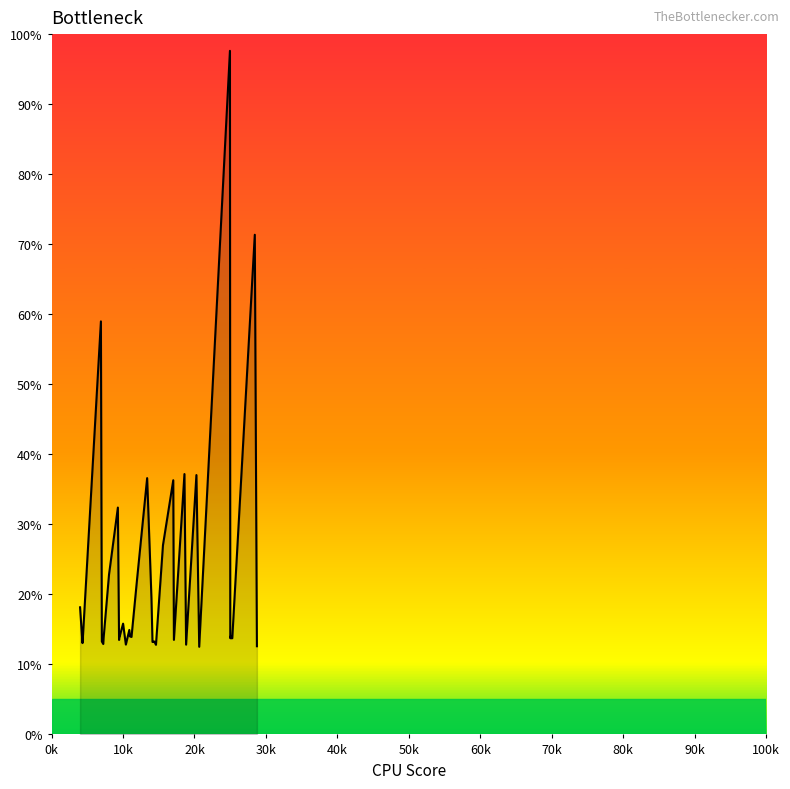

What is the sum of all values?

883.4